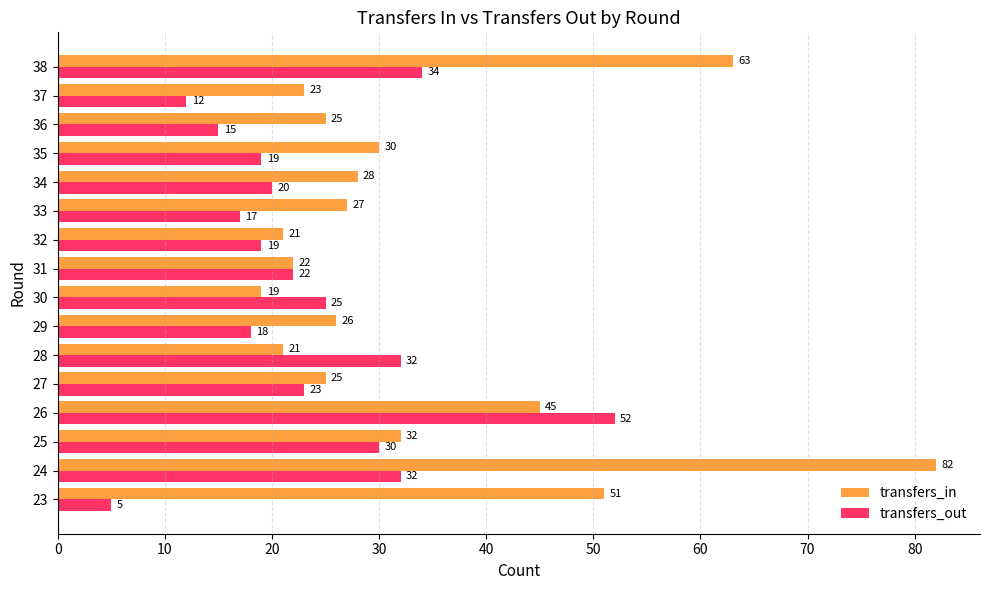

How many series are shown in this chart?

2